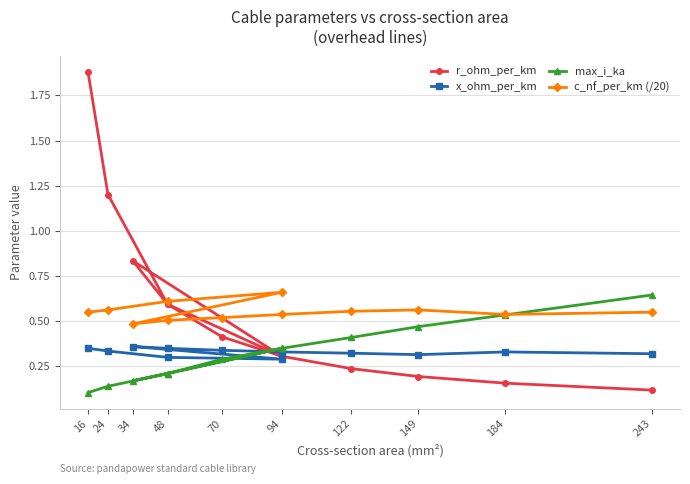

The c_nf_per_km (/20) series shows 0.8 at 122. True or false?

False